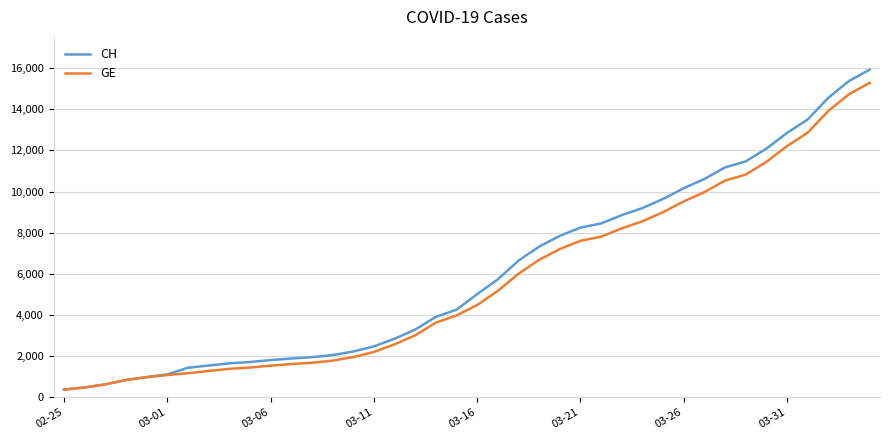

What is the greatest value displayed?

15926